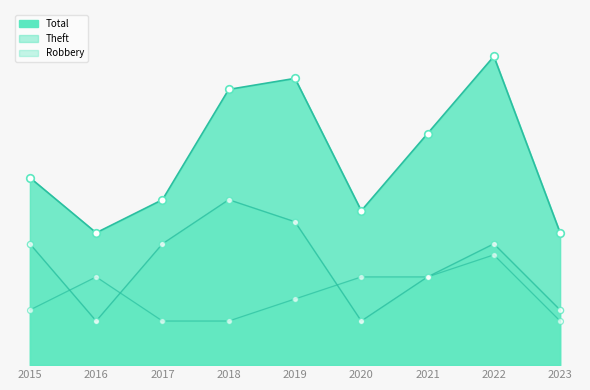

Which series has the widest spread of Y values?

Total